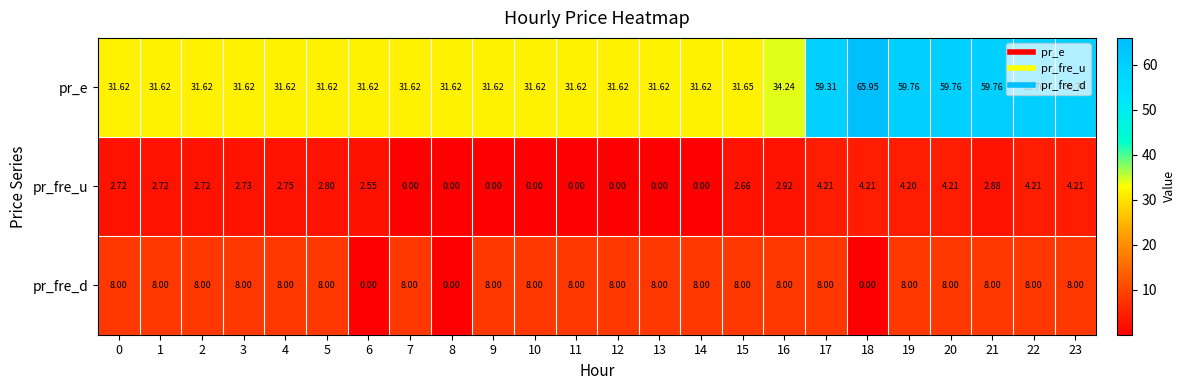

Which series has the largest total across all categories?

pr_e